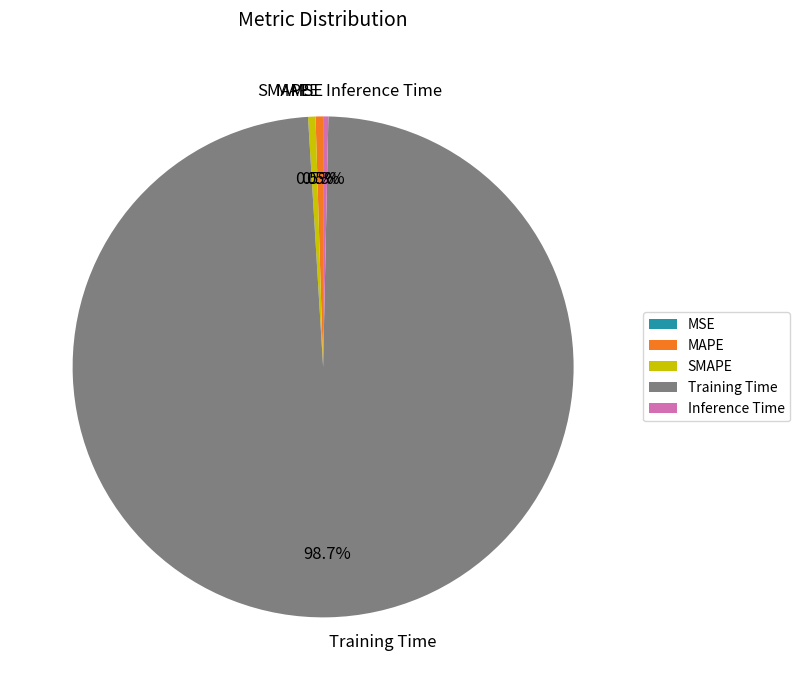

Which category accounts for the majority?

Training Time